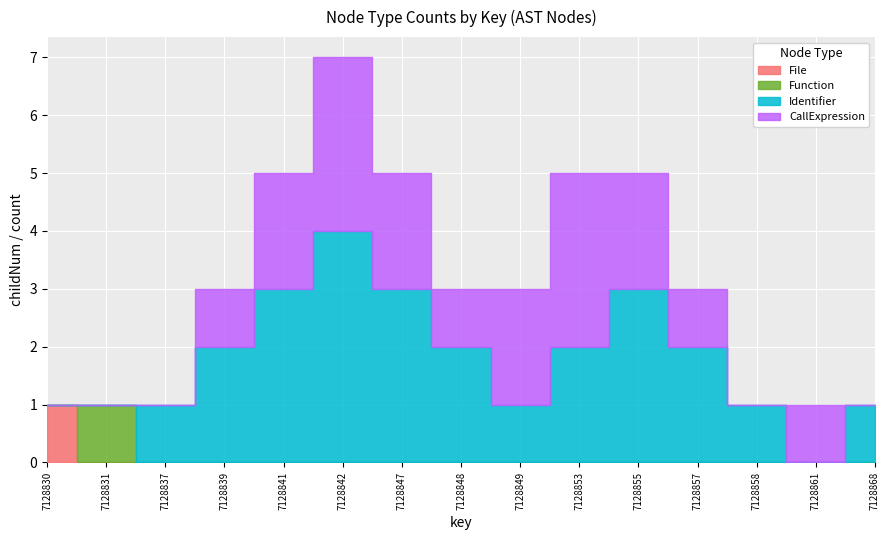

What is the highest value of the Identifier series?

4